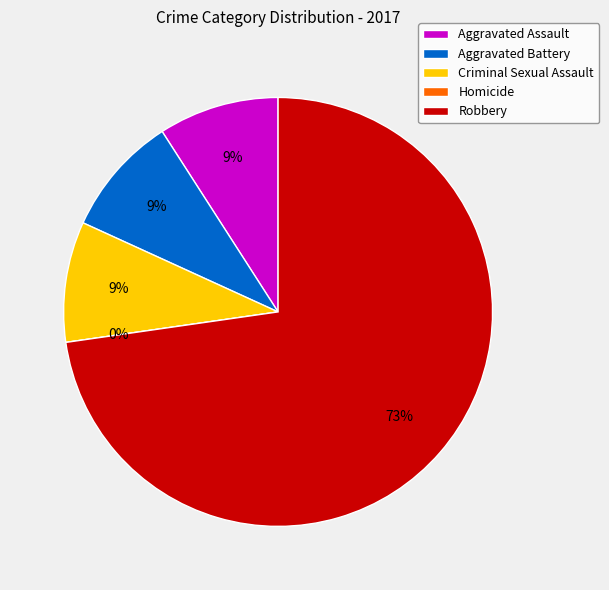

True or false: Criminal Sexual Assault accounts for 21% of the total.

False